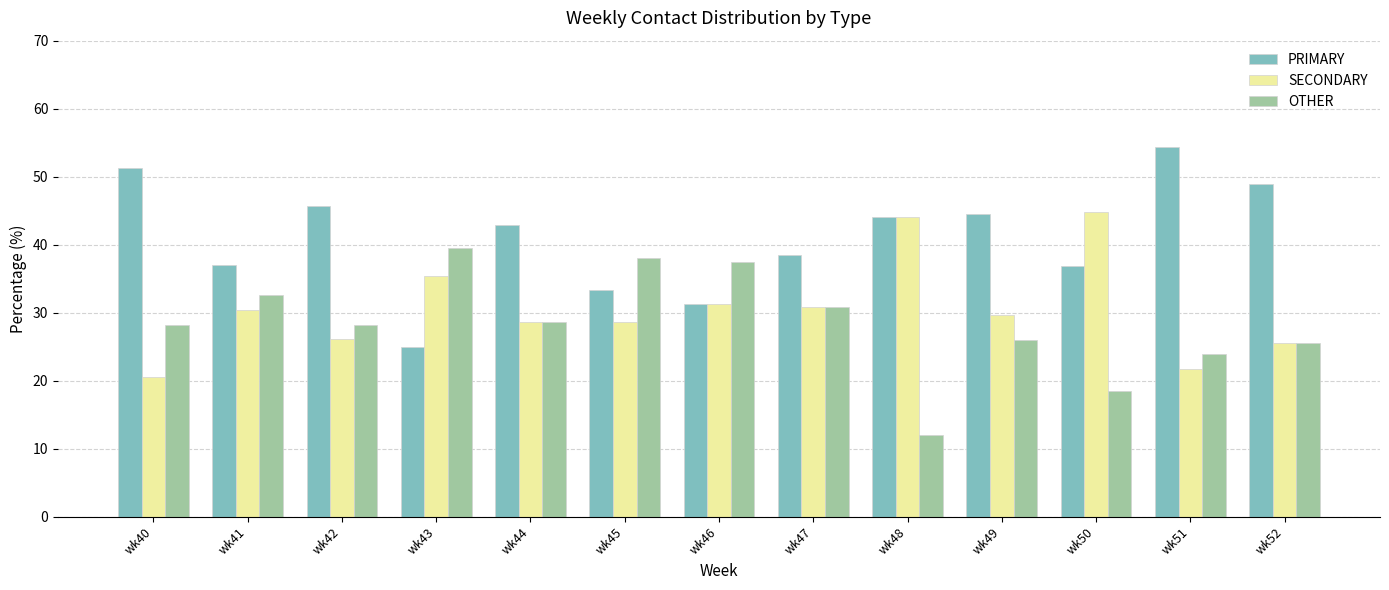

What is the spread (max minus min) of values at wk44?

14.3